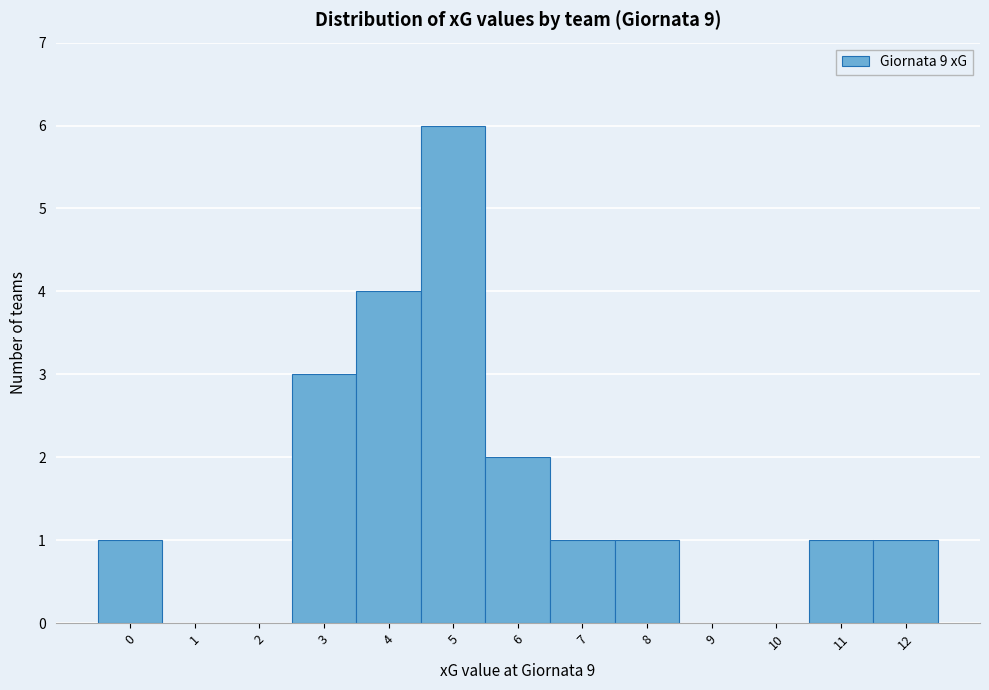

Reading right to left, list all the values displayed in this chart.

12=1	11=1	10=0	9=0	8=1	7=1	6=2	5=6	4=4	3=3	2=0	1=0	0=1